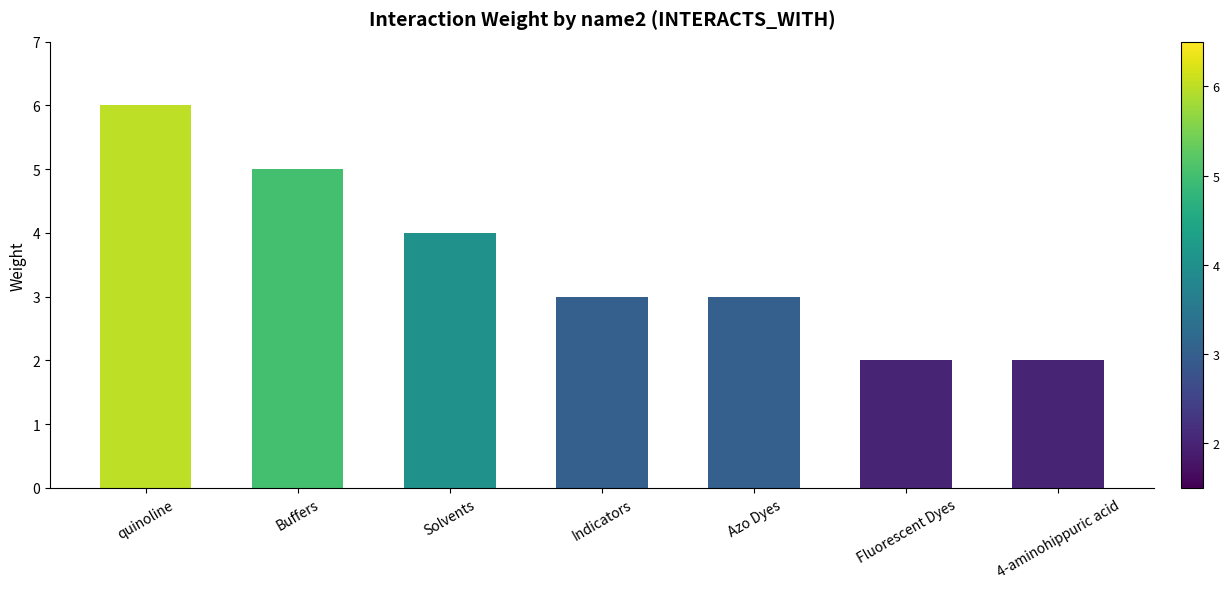

Count the number of categories in the chart.

7